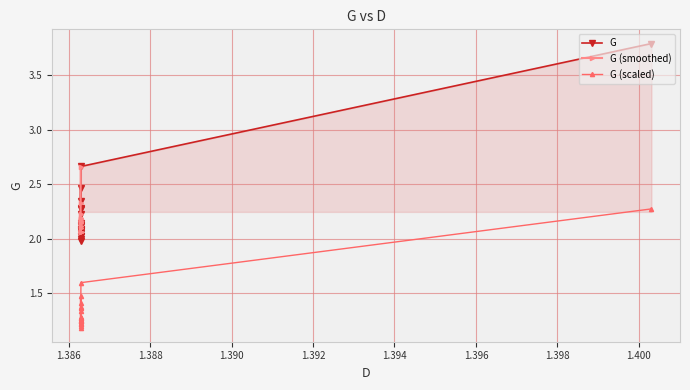

How many data points are above 2?

19